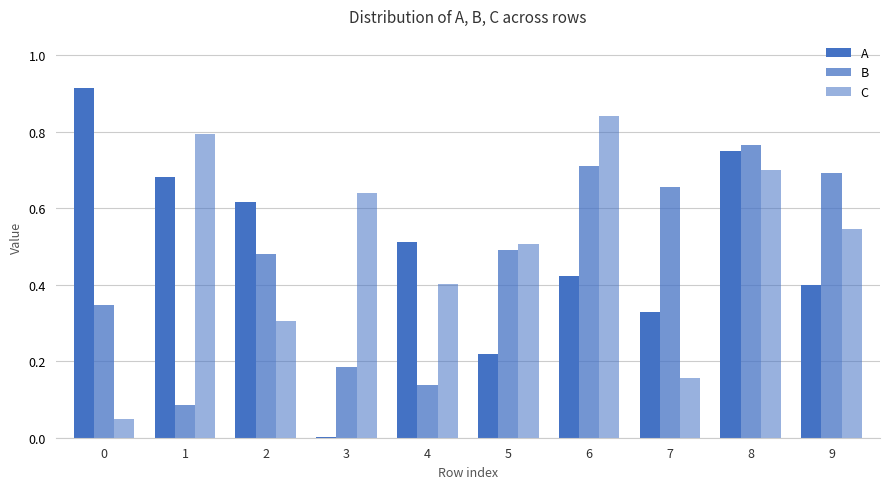

At which label is B closest to 0?

1